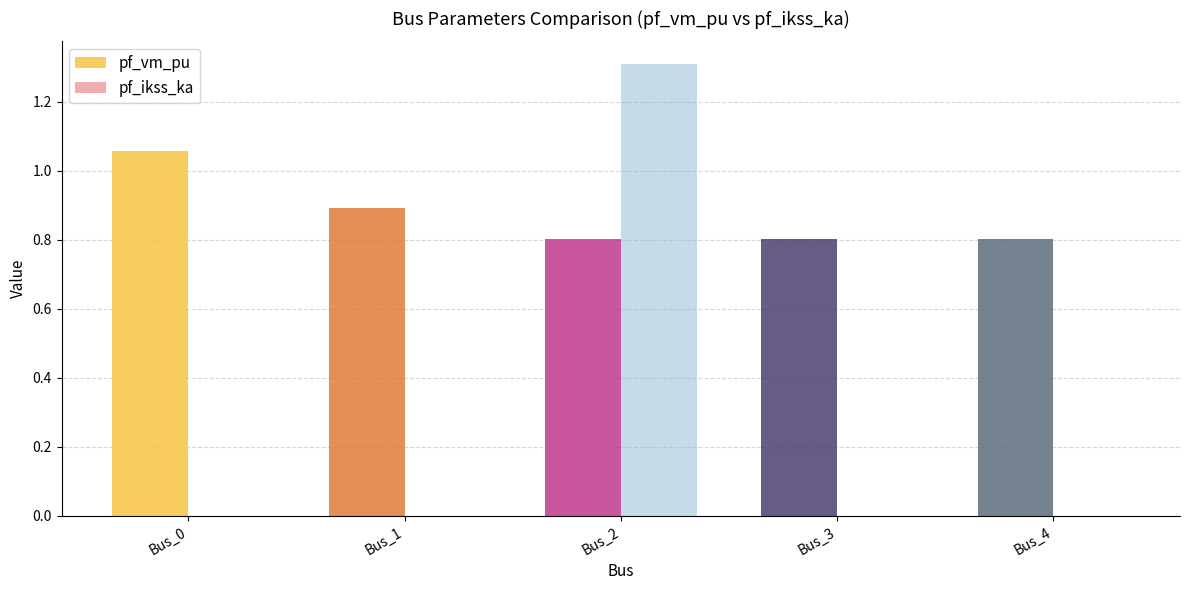

What is the sum of all pf_ikss_ka values?

1.3